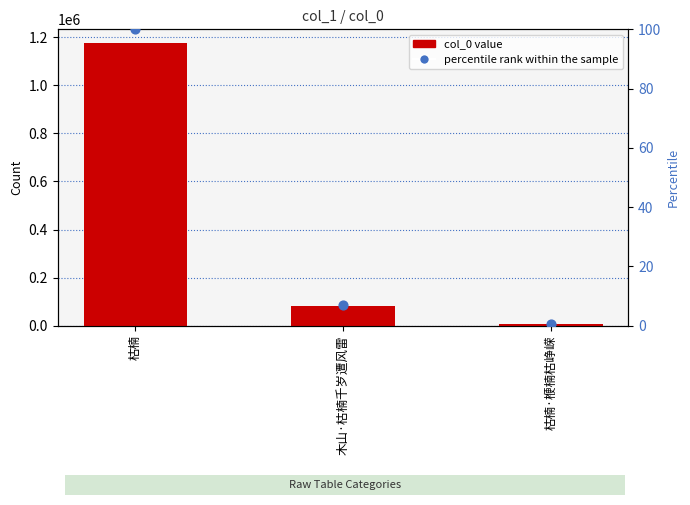

At how many categories does at least one series exceed 309093?

1